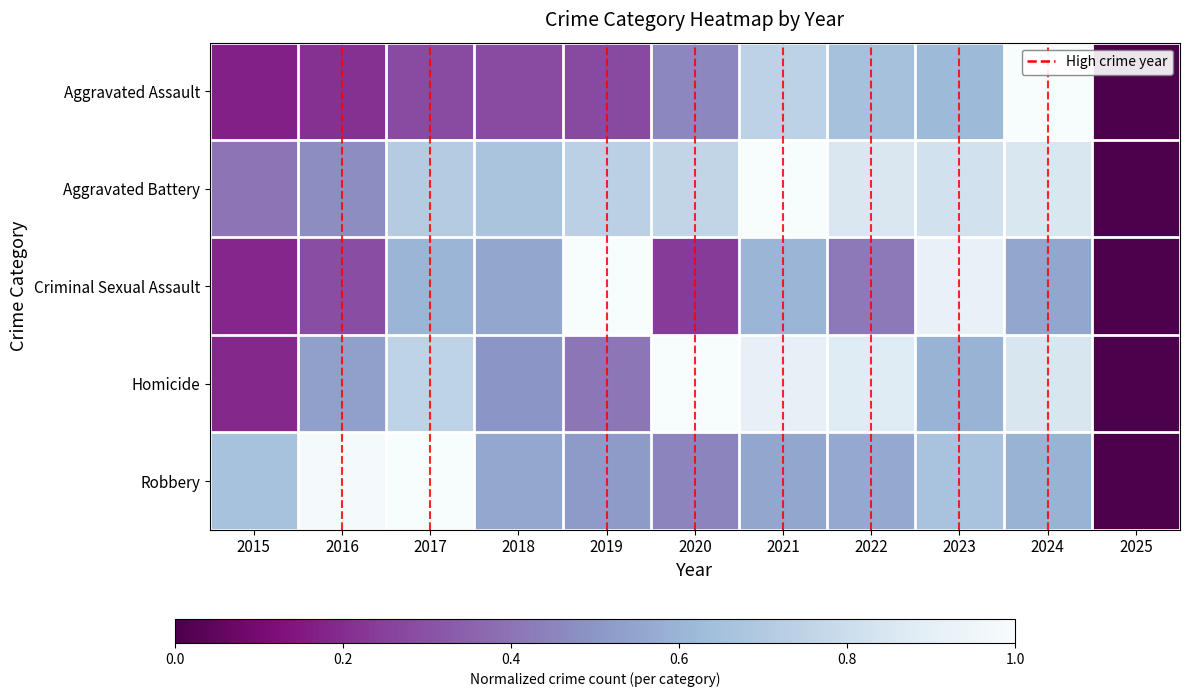

What is the greatest value displayed?

1.0